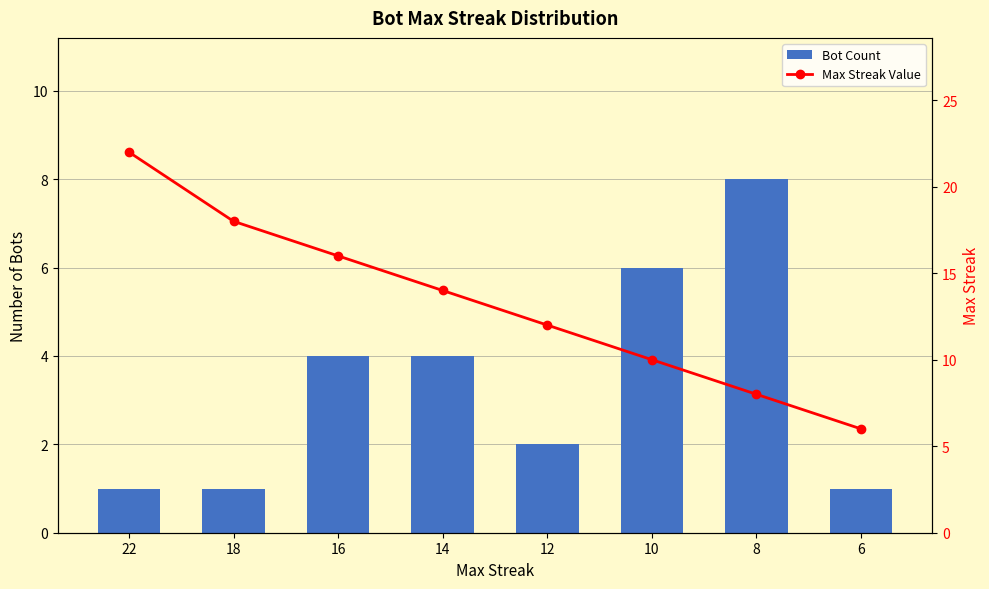

What are all the series names shown in the legend?

Bot Count, Max Streak Value